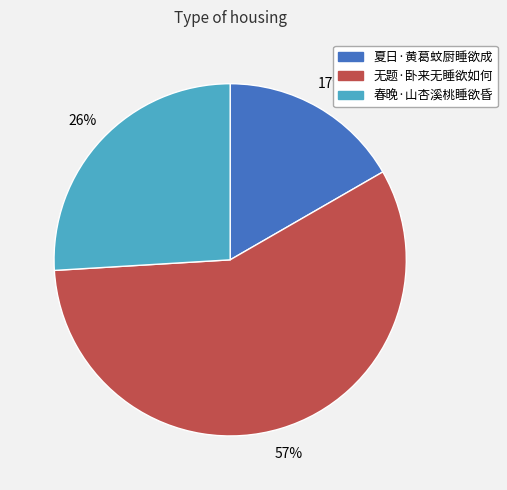

Is the sum of 夏日·黄葛蚊厨睡欲成 and 春晚·山杏溪桃睡欲昏 greater than half?

No